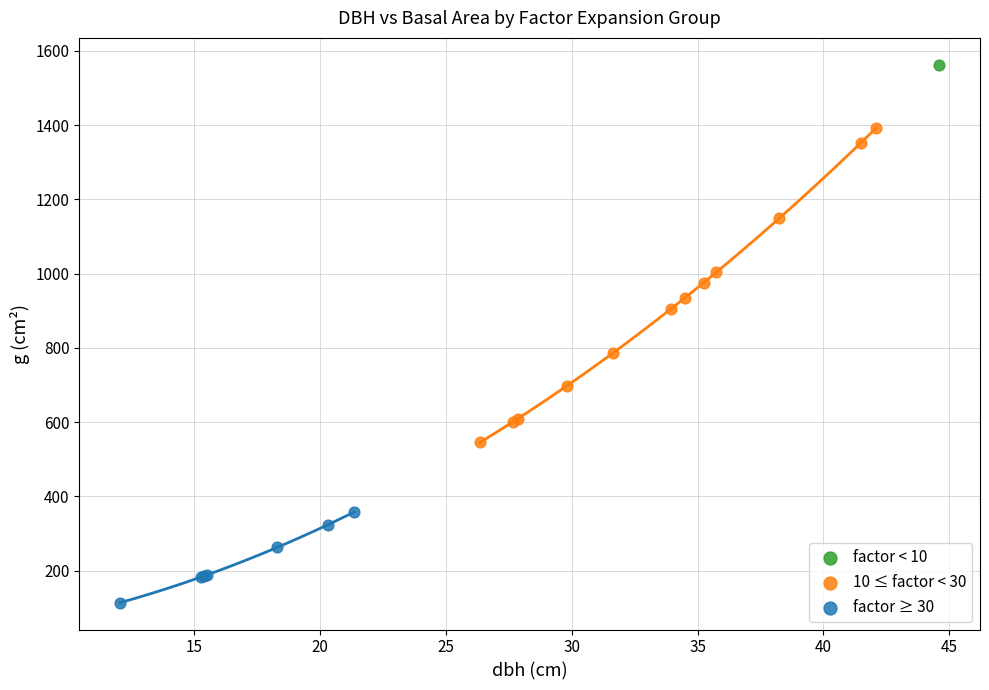

Which series contains the lowest Y value?

factor ≥ 30